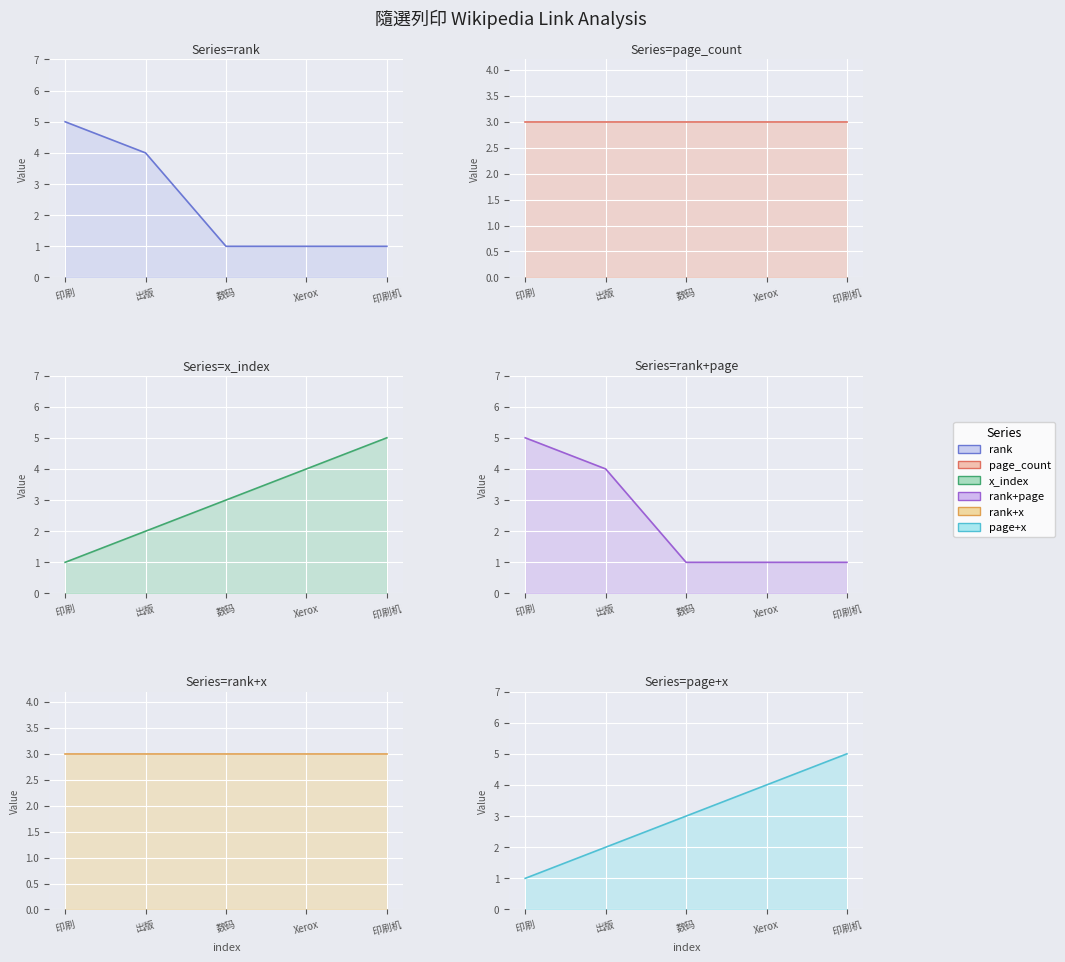

What is the minimum value for rank?

1